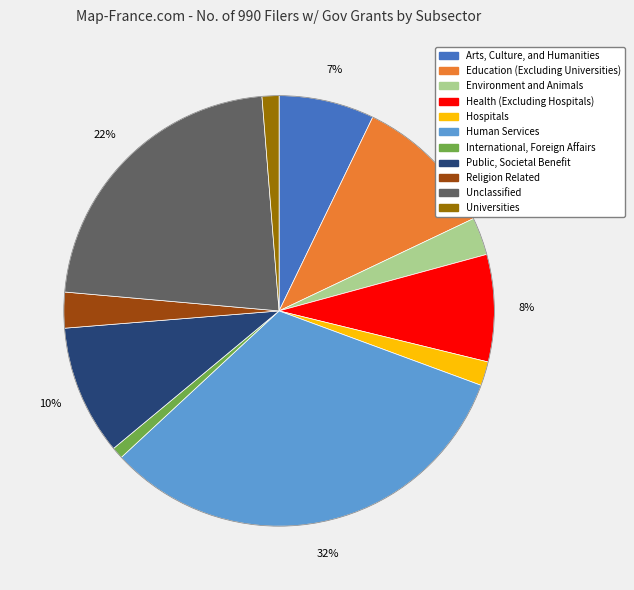

Do Health (Excluding Hospitals) and Arts, Culture, and Humanities together represent more than half of the pie?

No